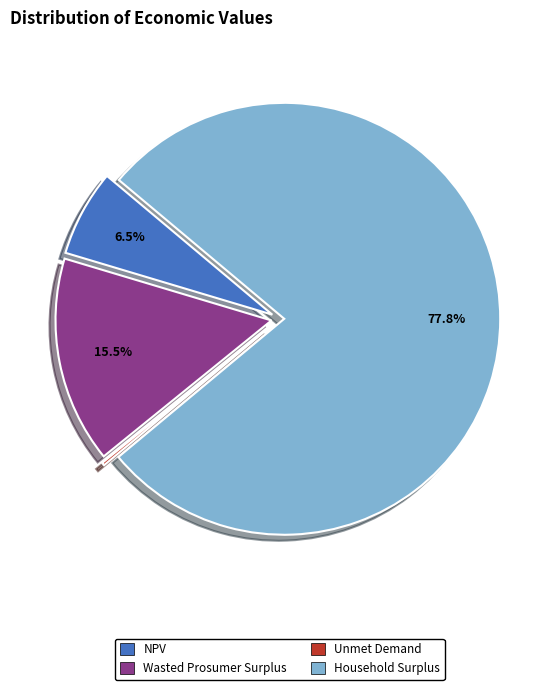

What percentage is NOT represented by Household Surplus?

22.2%